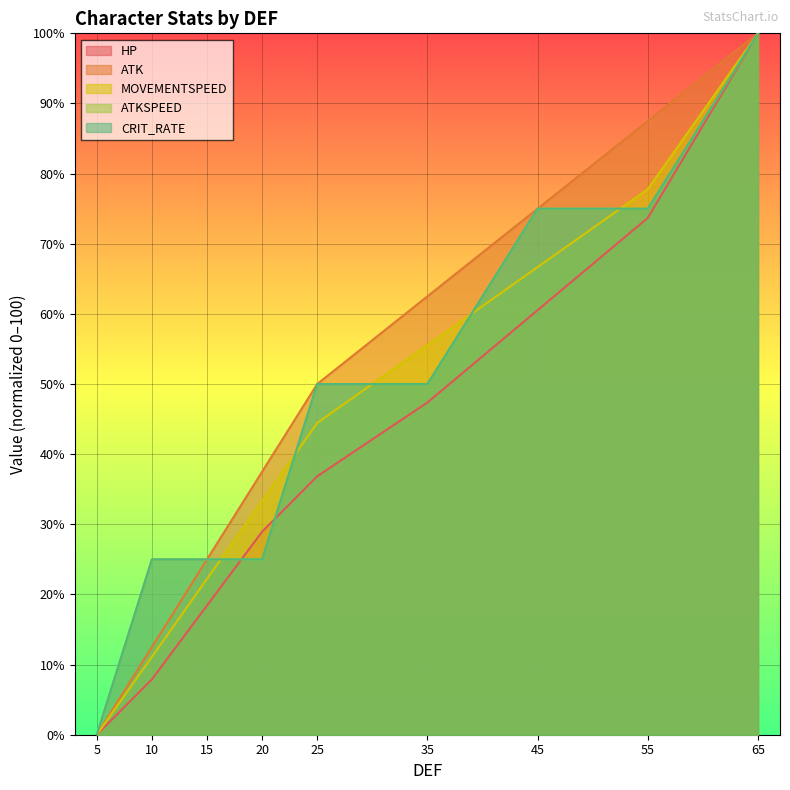

How many values in CRIT_RATE are above zero?

8